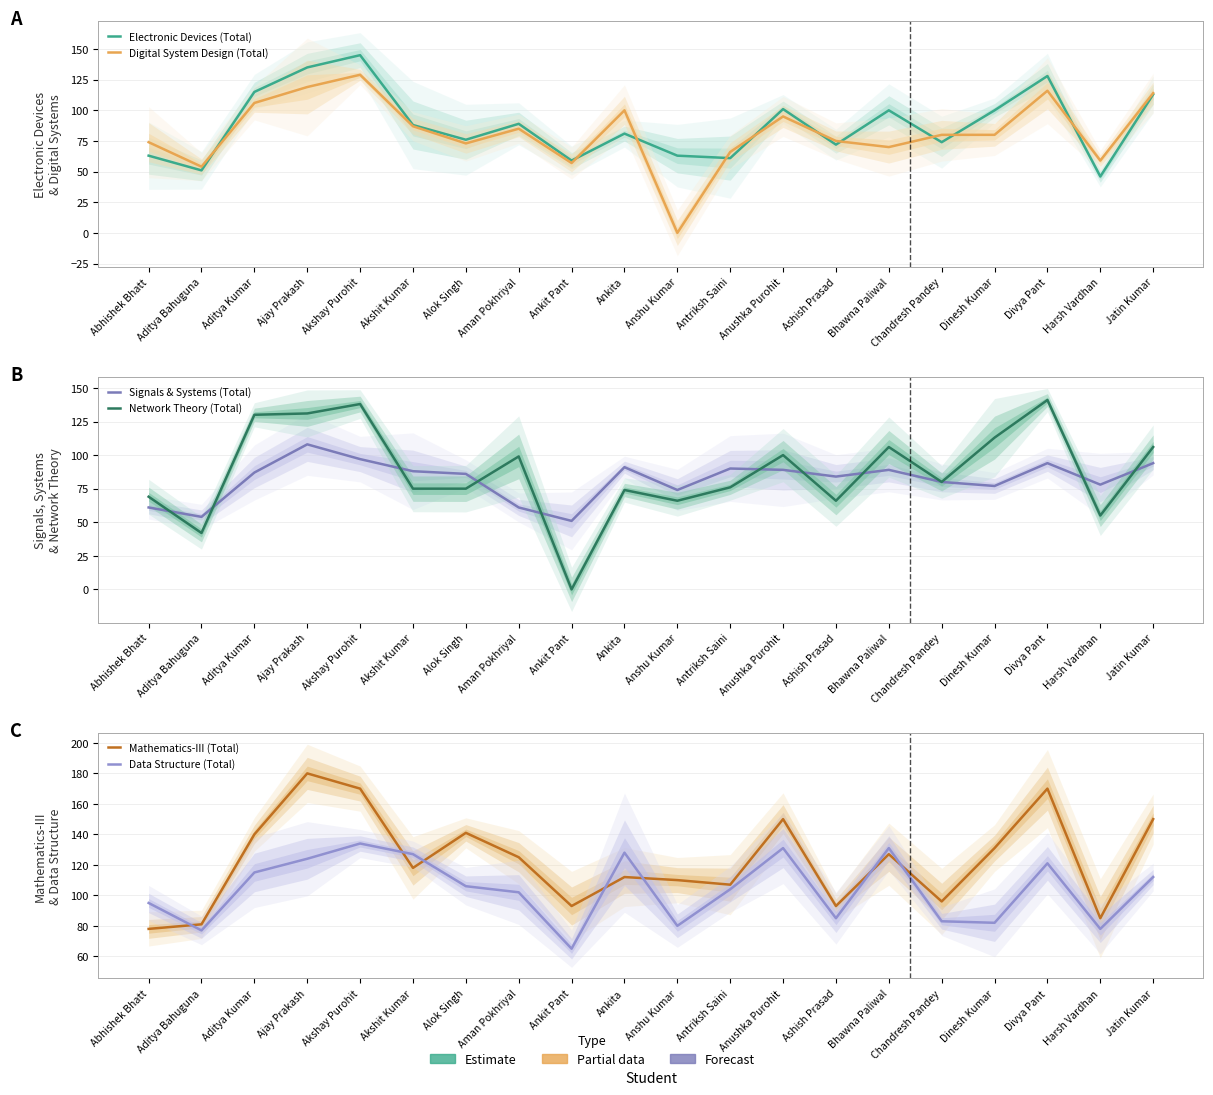

What are all the series names shown in the legend?

Electronic Devices (Total), Digital System Design (Total), Signals & Systems (Total), Network Theory (Total), Mathematics-III (Total), Data Structure (Total)